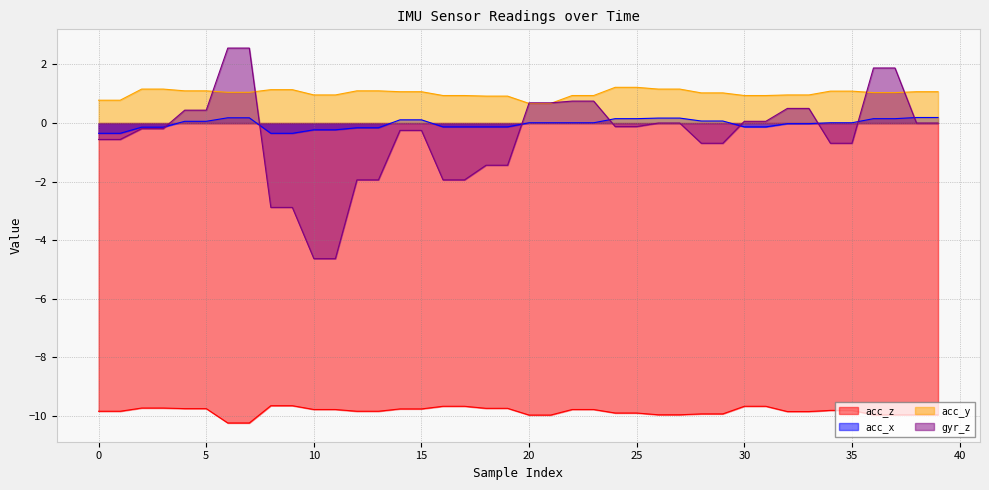

How many values in gyr_z are above zero?

14